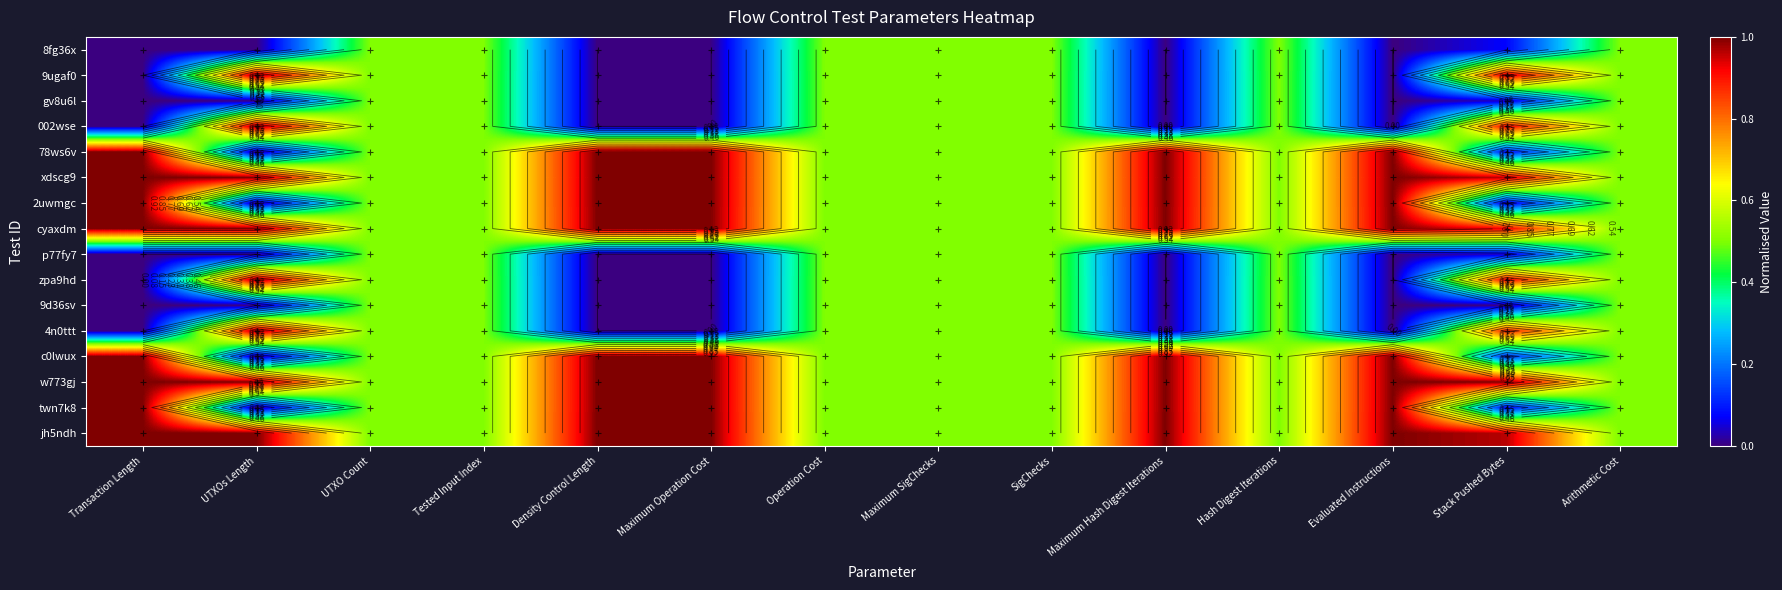

Which has a higher value, Operation Cost or UTXOs Length?

Operation Cost